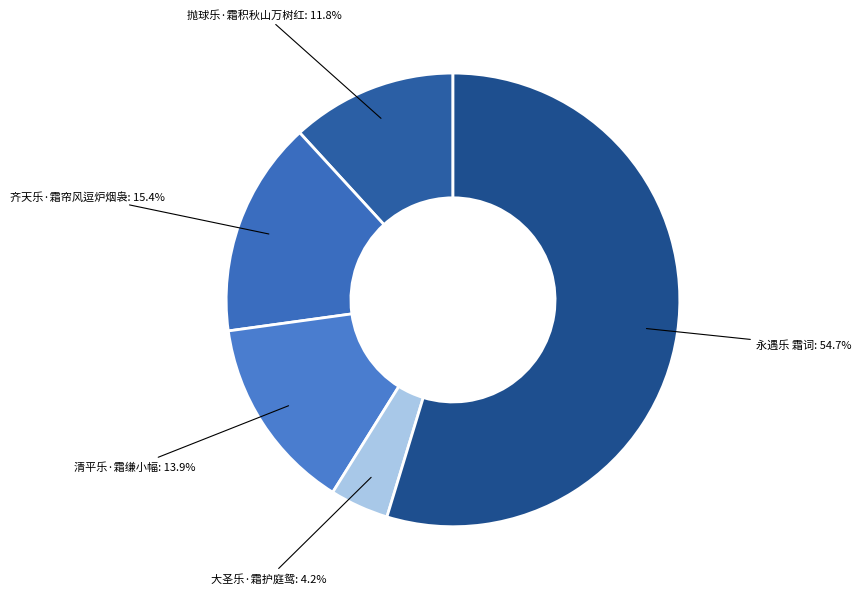

True or false: 永遇乐 霜词 accounts for 65% of the total.

False